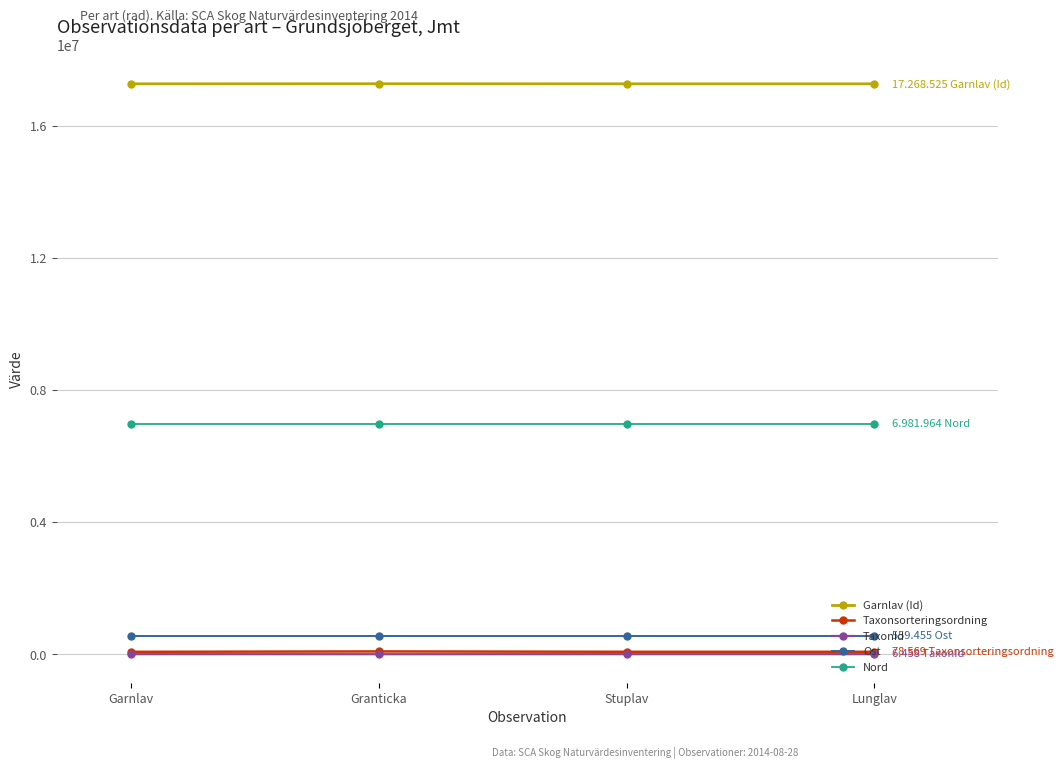

How many interior local peaks does the Garnlav (Id) series have?

1